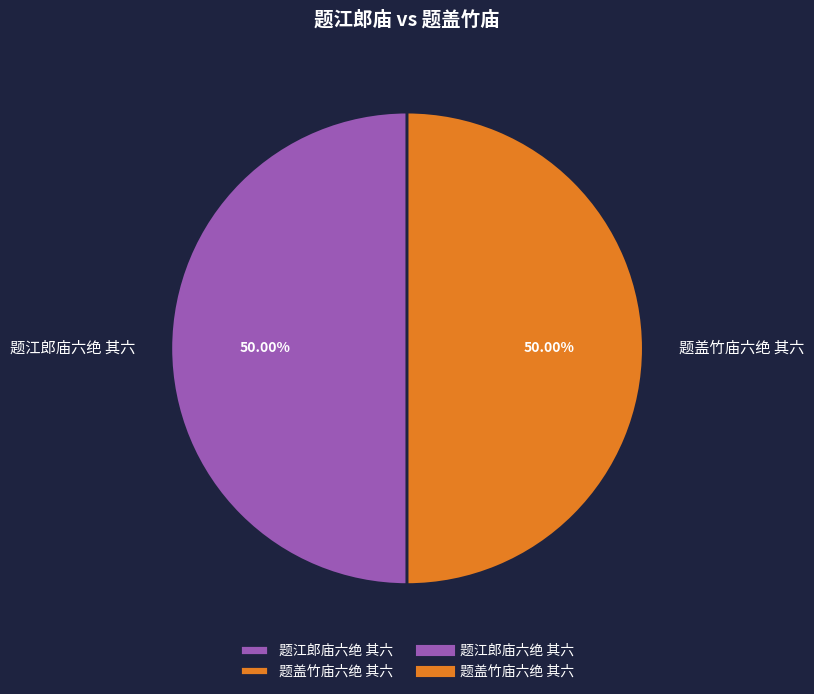

Approximately how many times larger is the value at 题盖竹庙六绝 其六 compared to 题江郎庙六绝 其六?

1.0